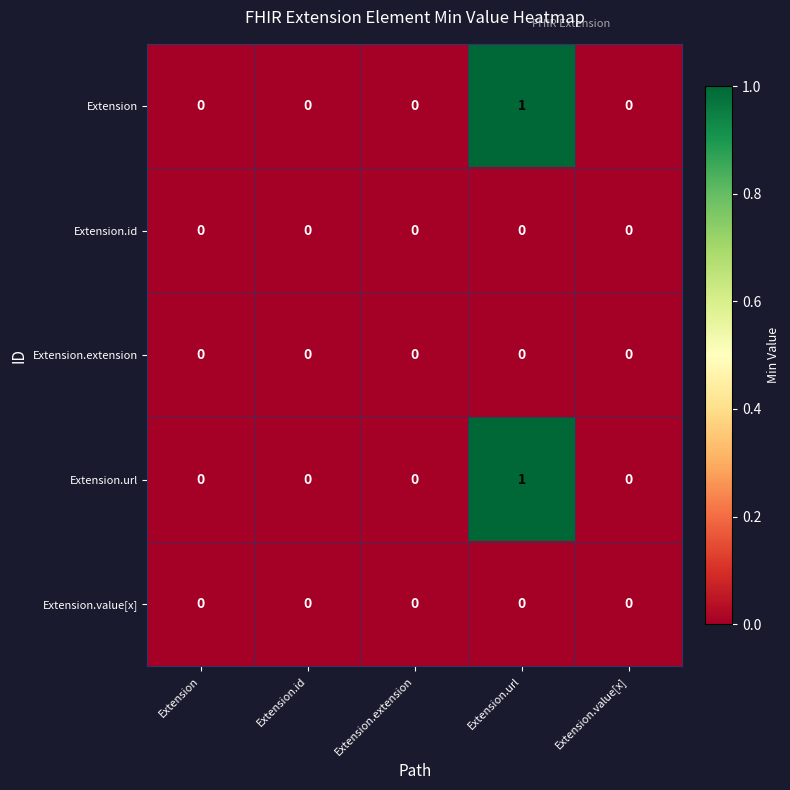

At which category is the sum across all series the highest?

Extension.url